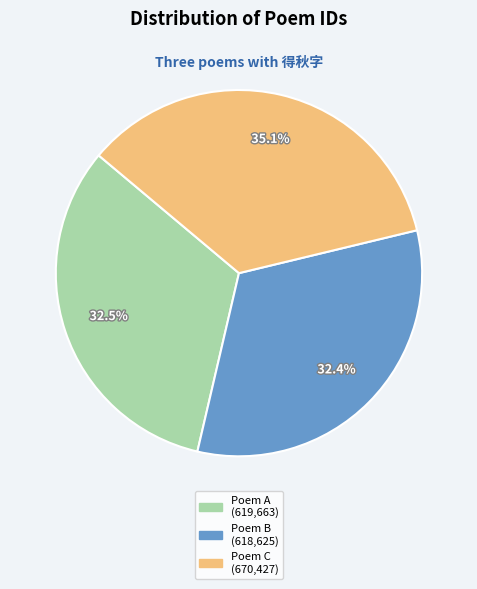

How many slices are in this pie chart?

3